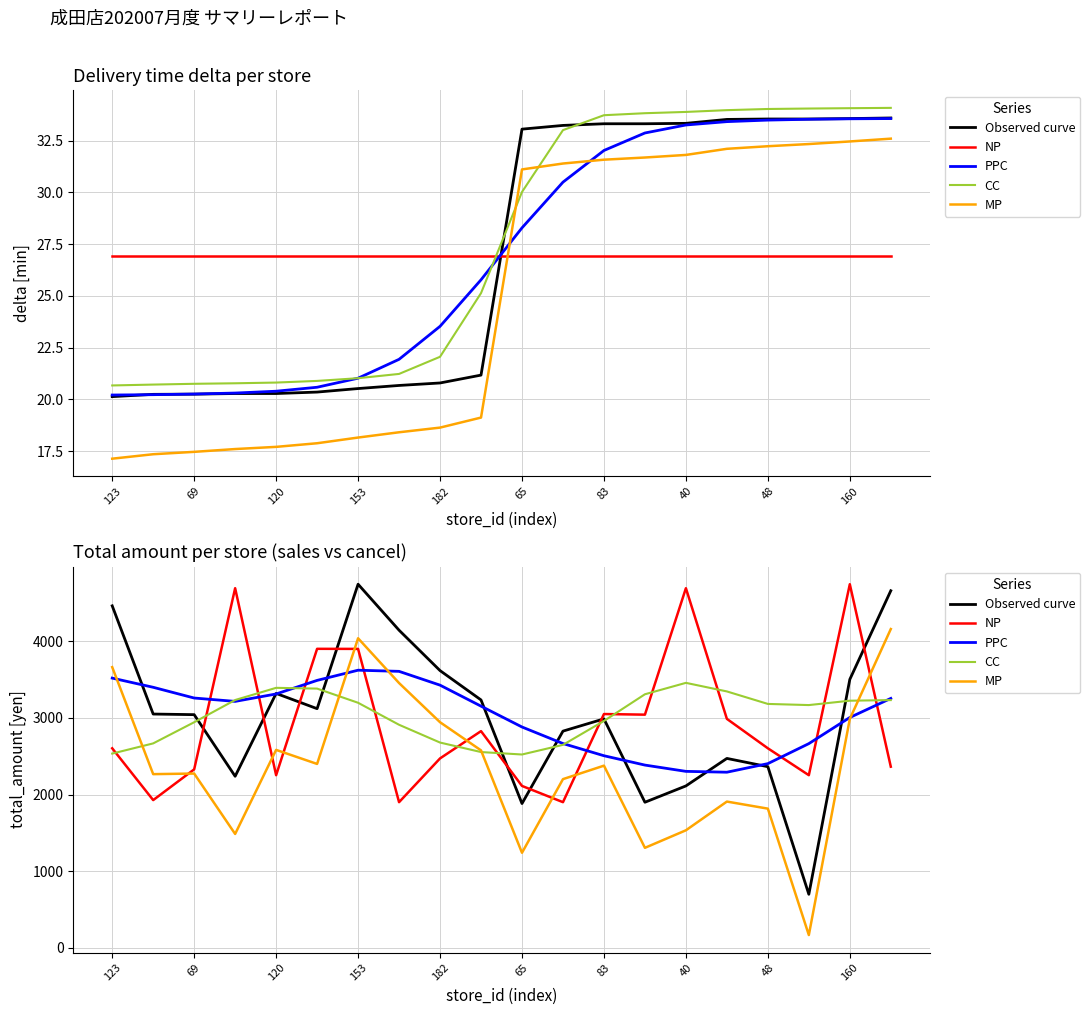

Which series has the widest spread of values?

Observed curve